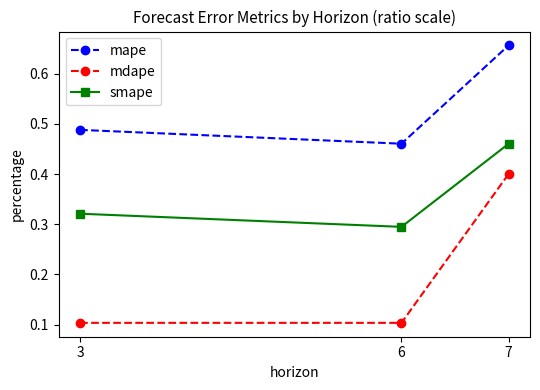

Which series has the largest range (max minus min)?

mdape